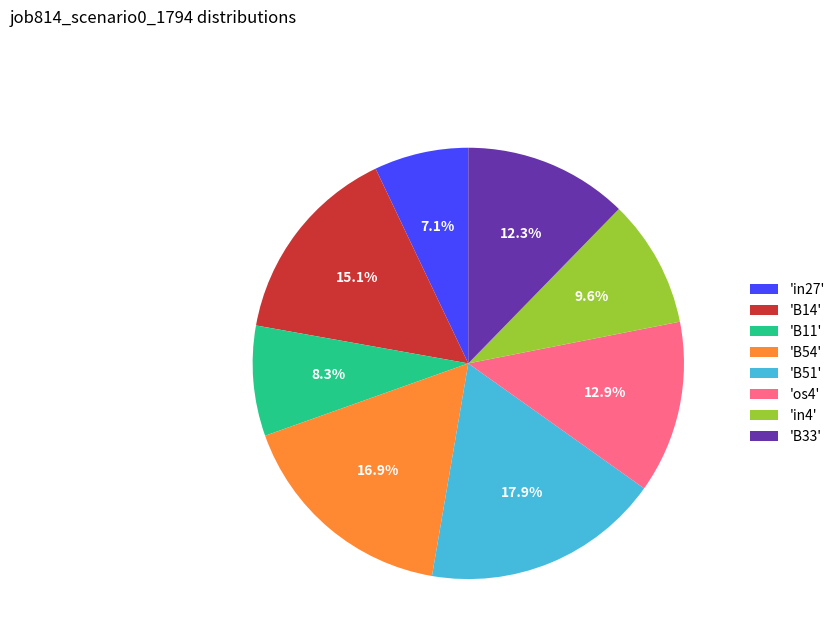

Does 'B33' account for over 50% of the chart?

No